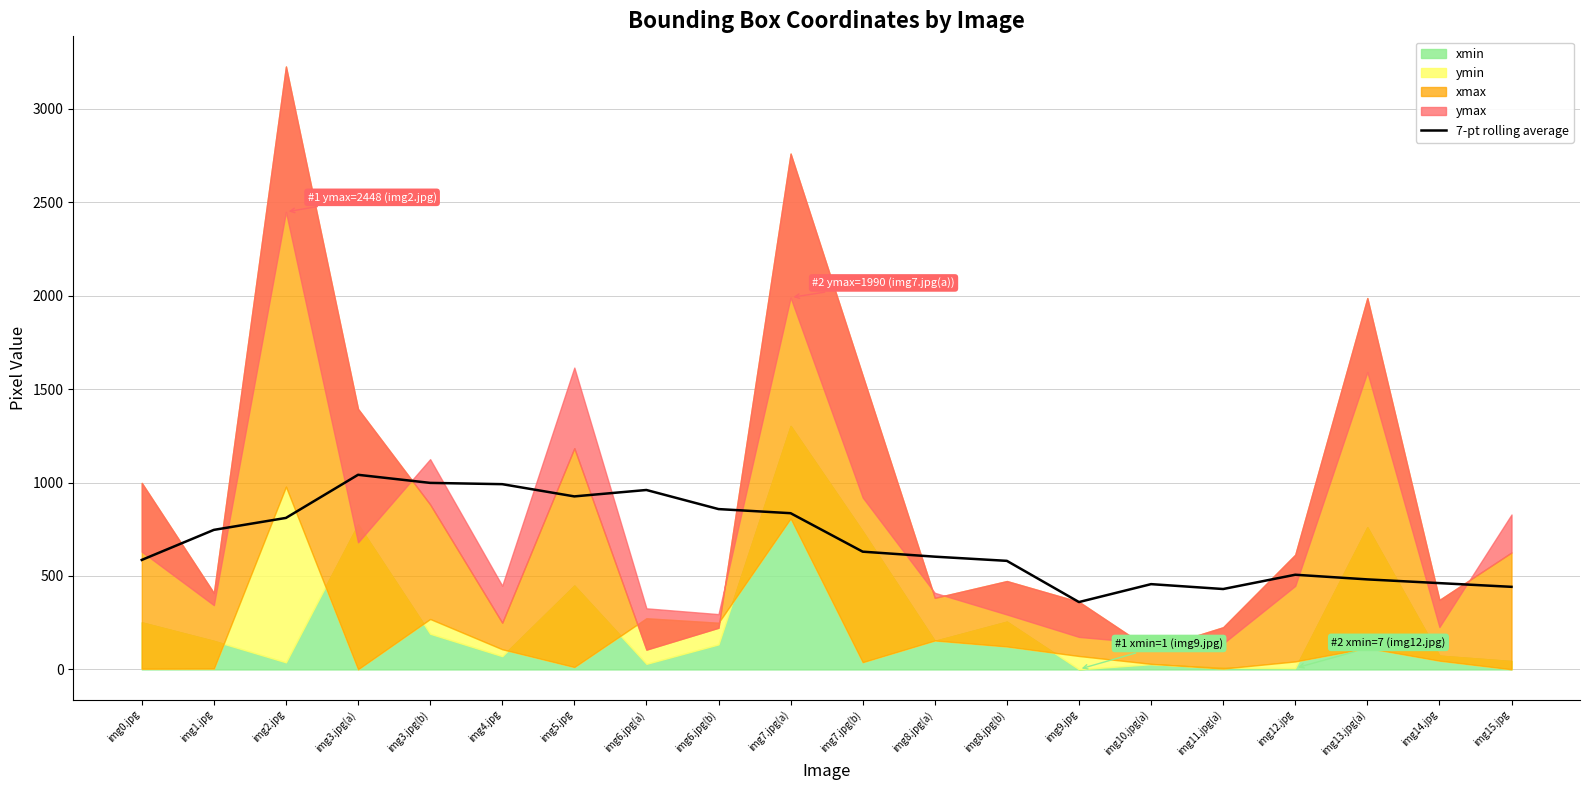

Count the number of categories in the chart.

20